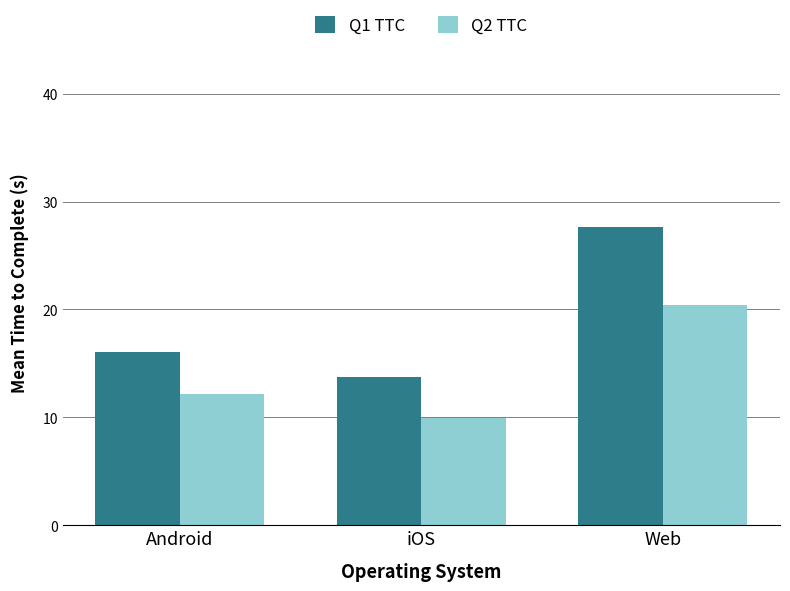

Which category has the lowest value across all series?

iOS